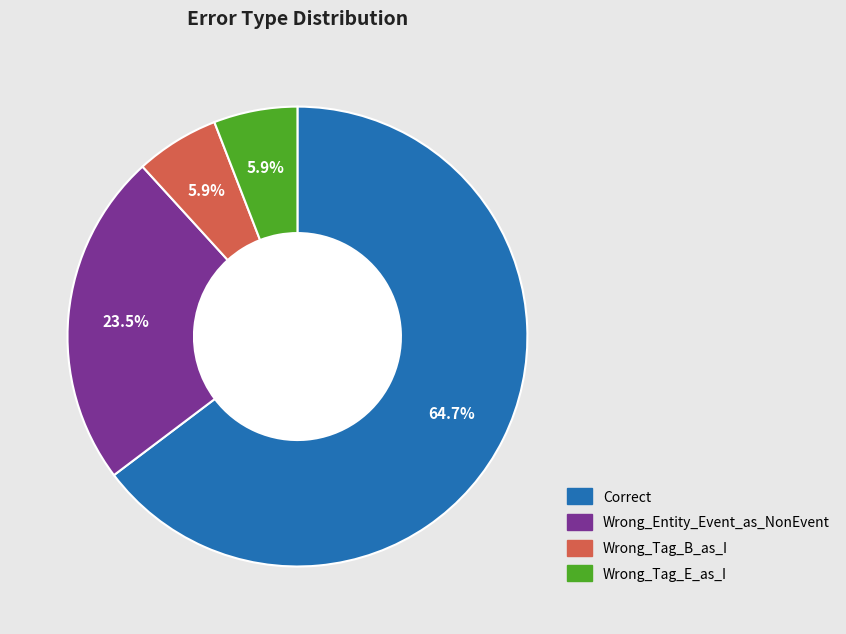

Is there any slice that represents more than half of the pie?

Yes